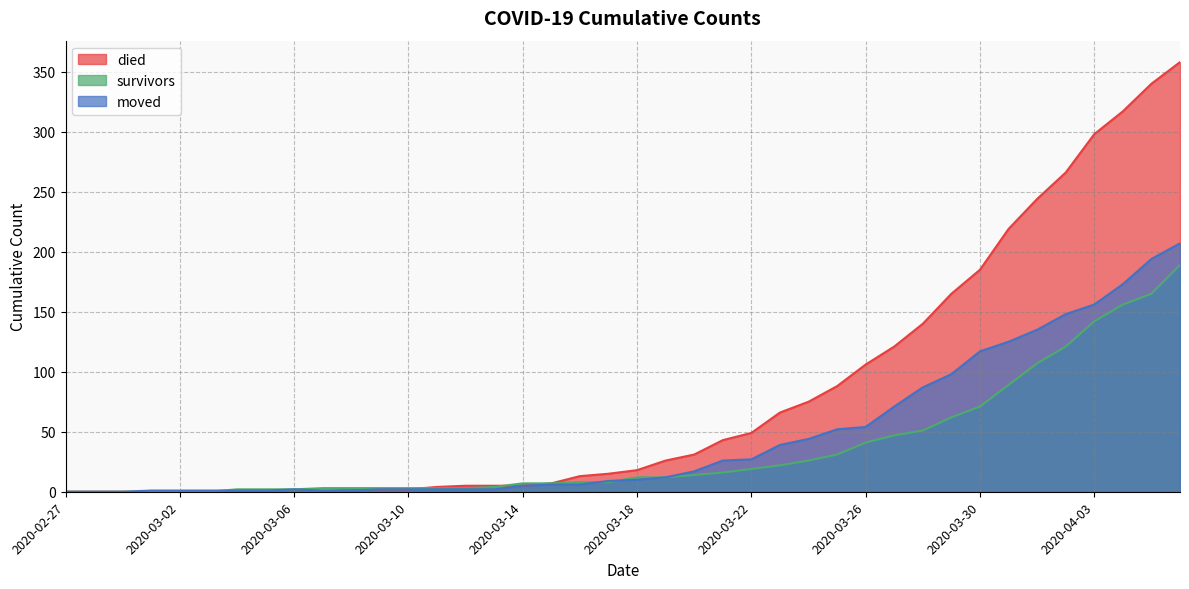

How many lines are shown in the chart?

3